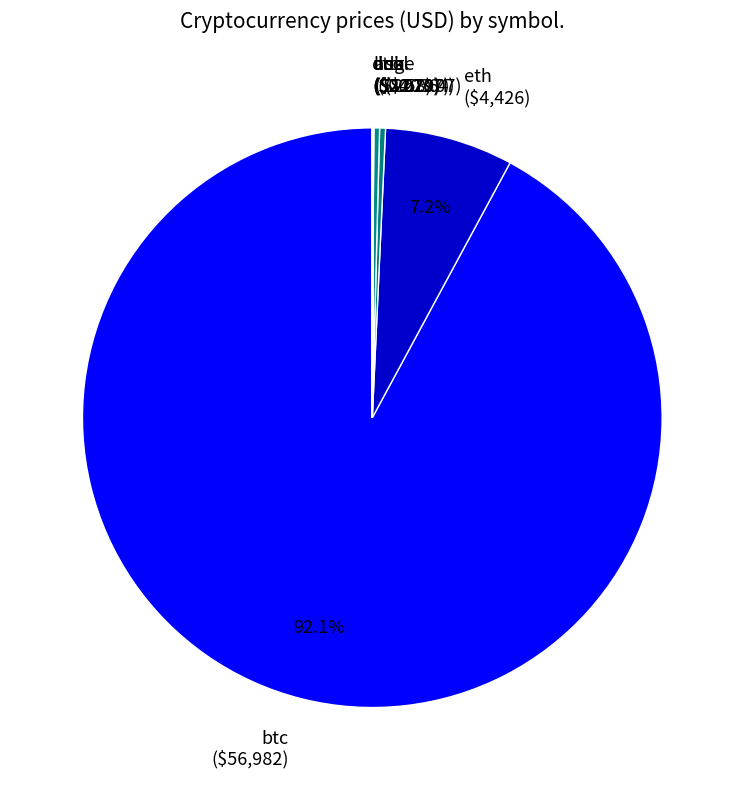

To the nearest percent, what portion does eth represent?

7%